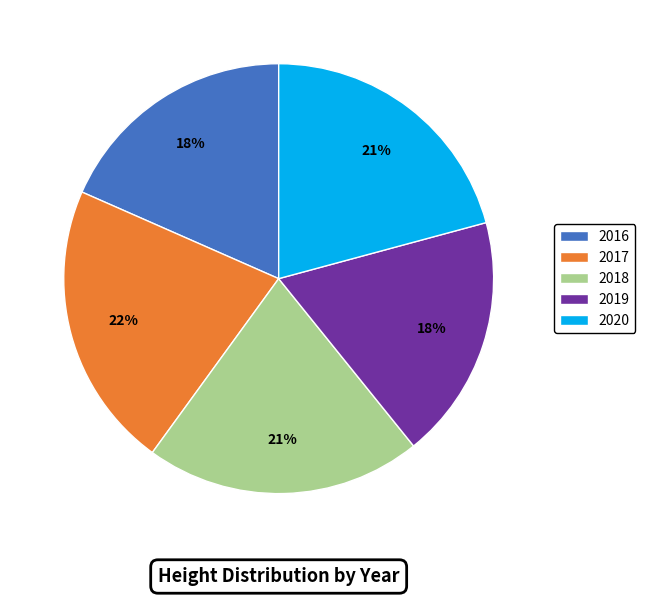

Which slice is the largest?

2017